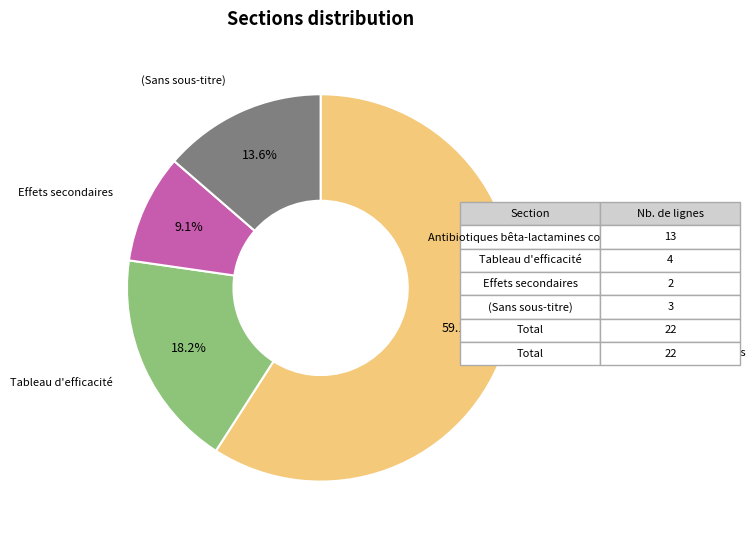

Which category has the biggest portion of the pie?

Antibiotiques bêta-lactamines courants